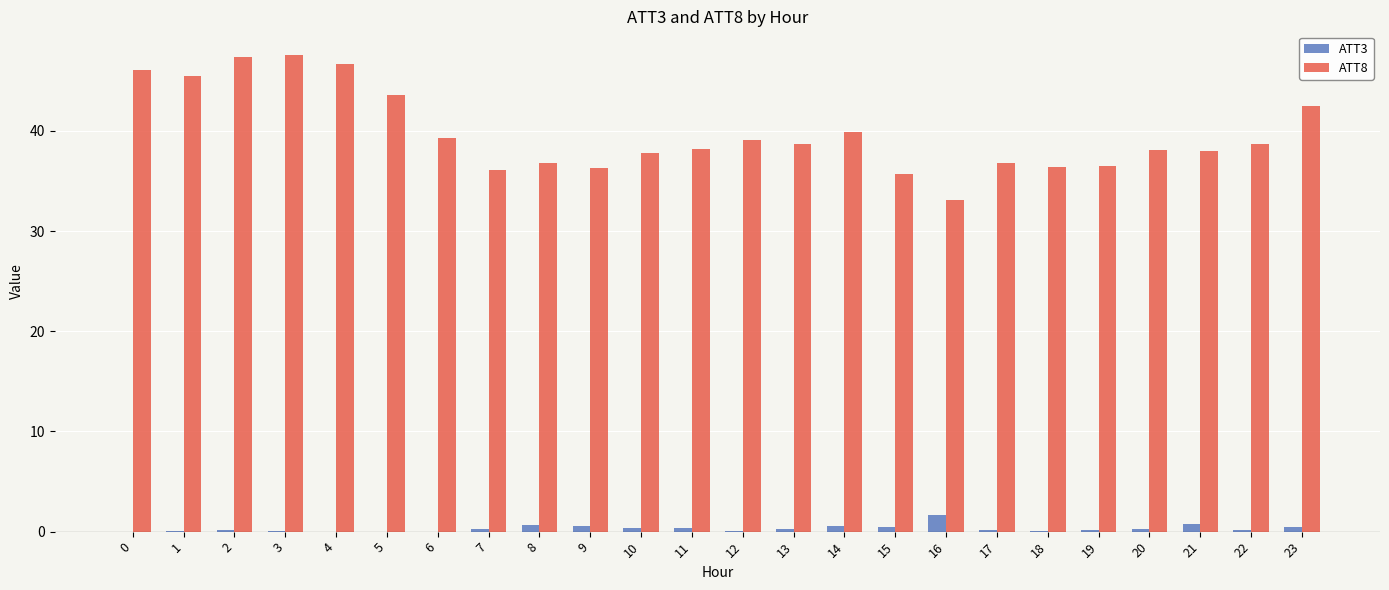

Is it true that ATT3 equals 0.0 at 0?

True